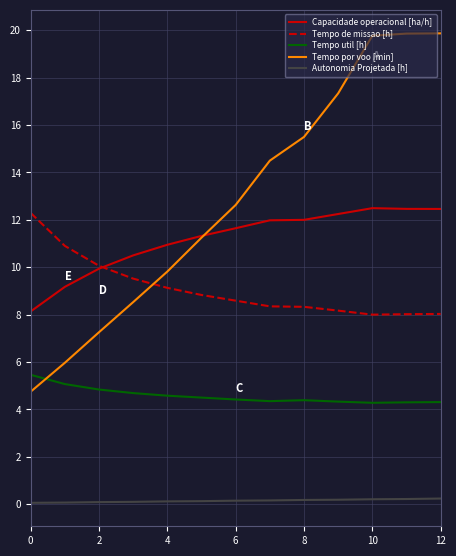

Does the chart display data point markers on the line(s)?

No